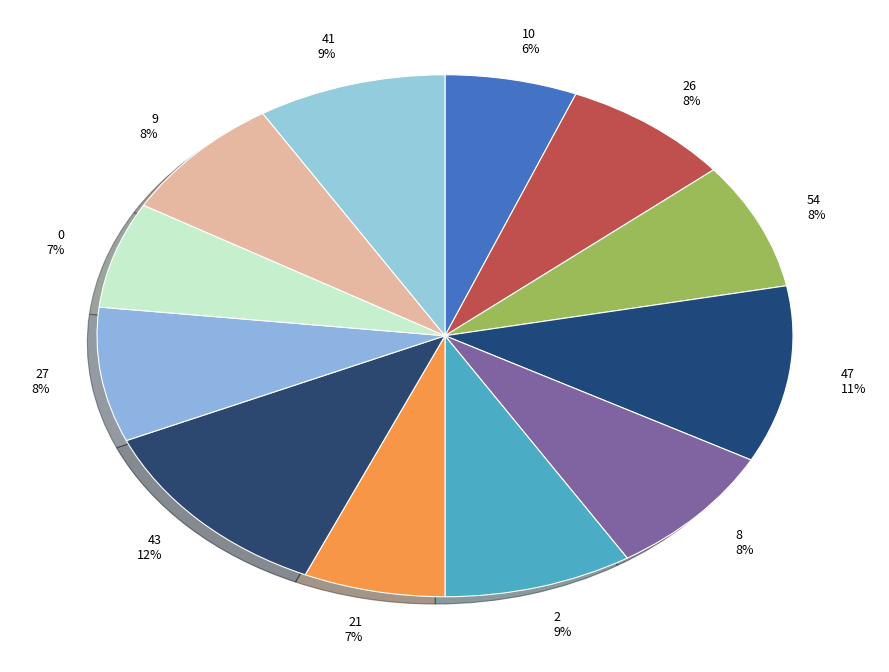

Is there a majority slice in this chart?

No